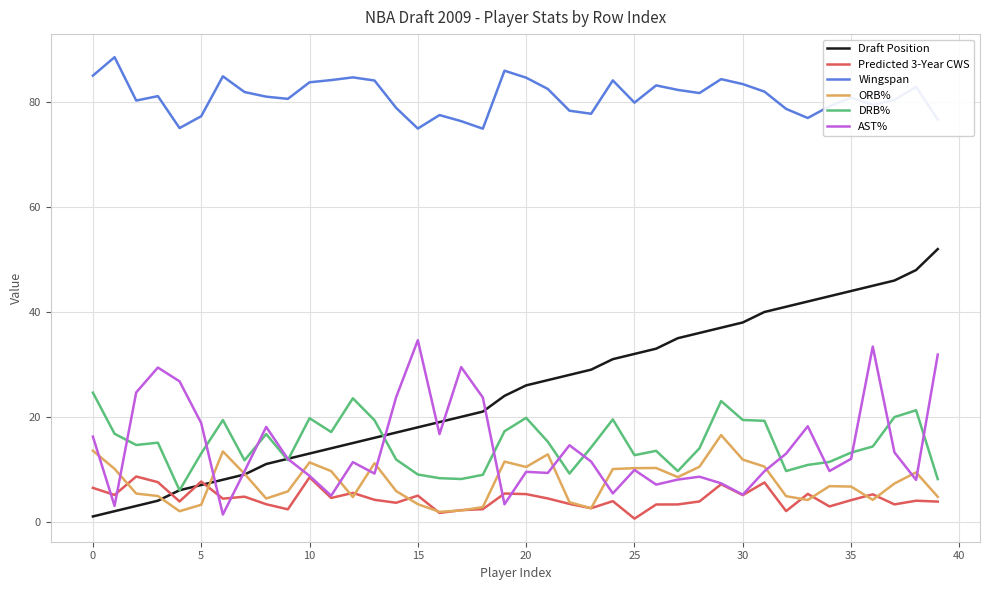

Count the number of data series in this chart.

6